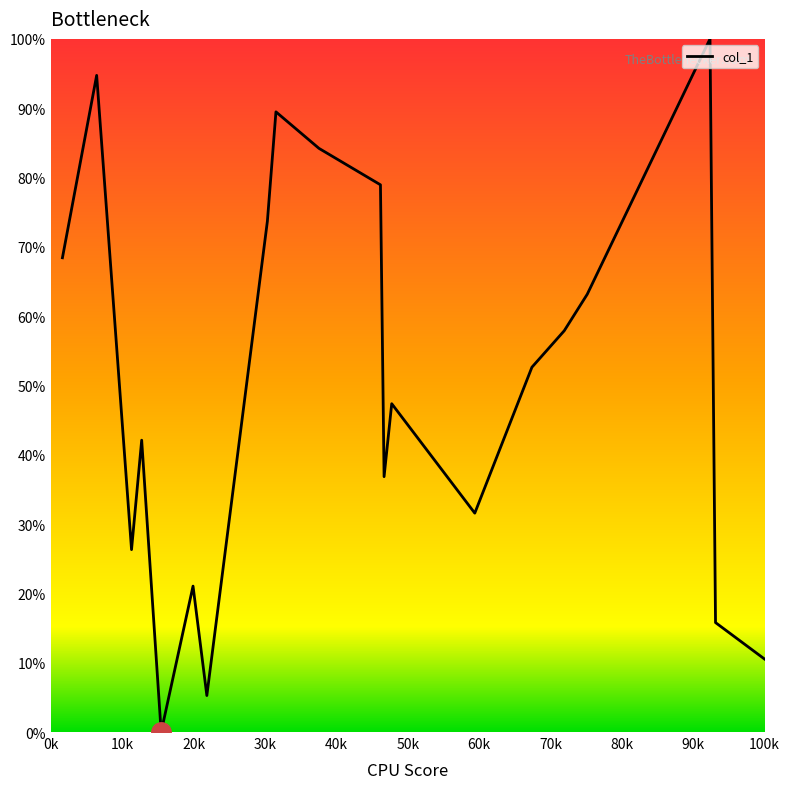

What is the difference between the maximum and minimum values?

100.0